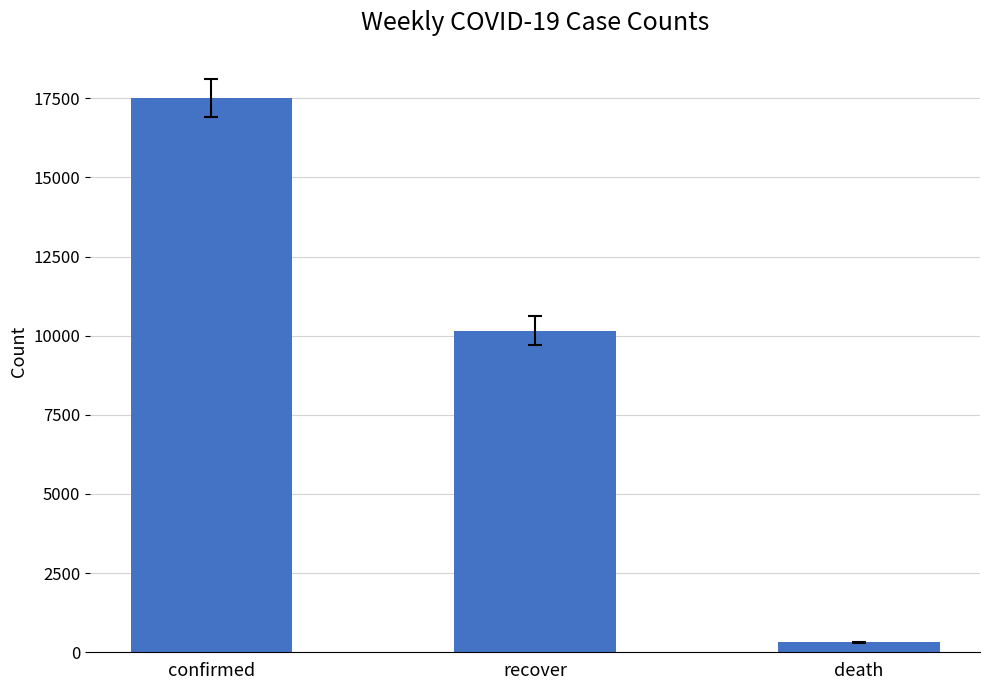

Rank the categories by value from lowest to highest.

death, recover, confirmed